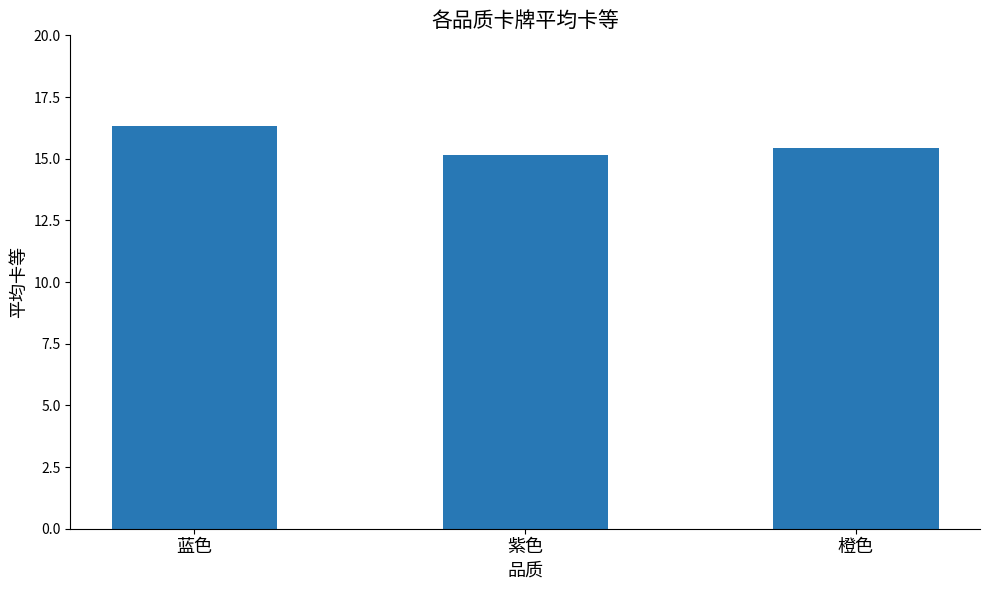

The value at 紫色 is 15.1. True or false?

True